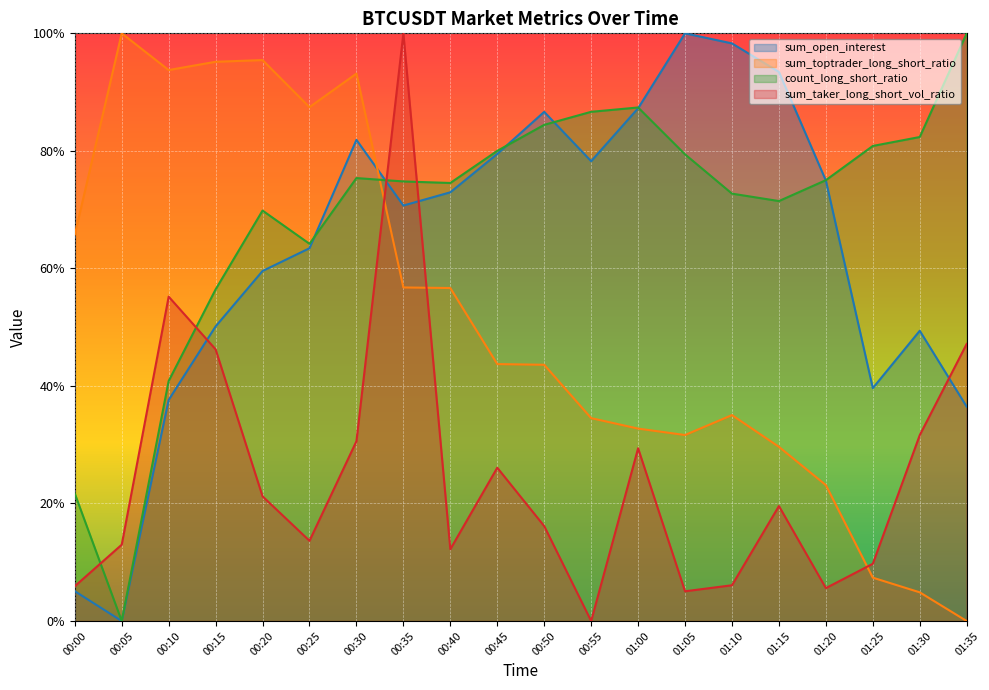

What is the sum of all sum_open_interest values?

12.7